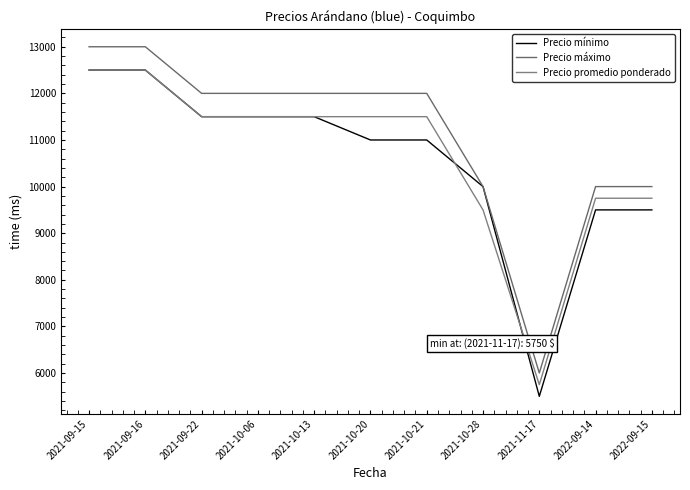

At 2021-10-20, list the series in order from largest to smallest.

Precio máximo, Precio promedio ponderado, Precio mínimo